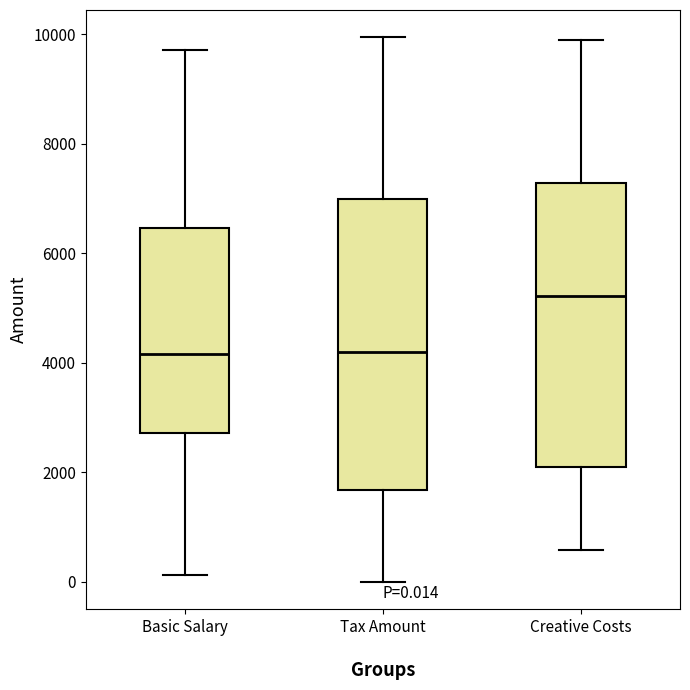

Which box has the highest median line?

Creative Costs